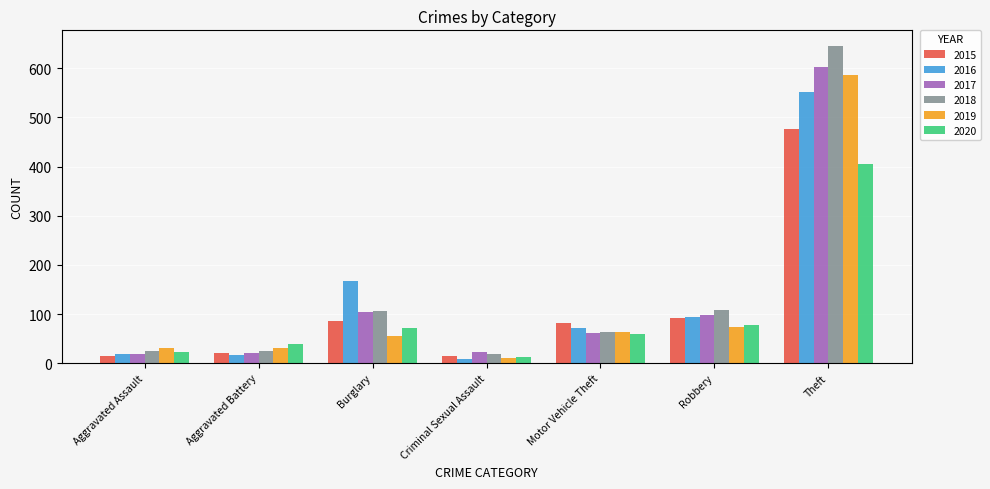

How many data points in 2020 are less than 60?

3